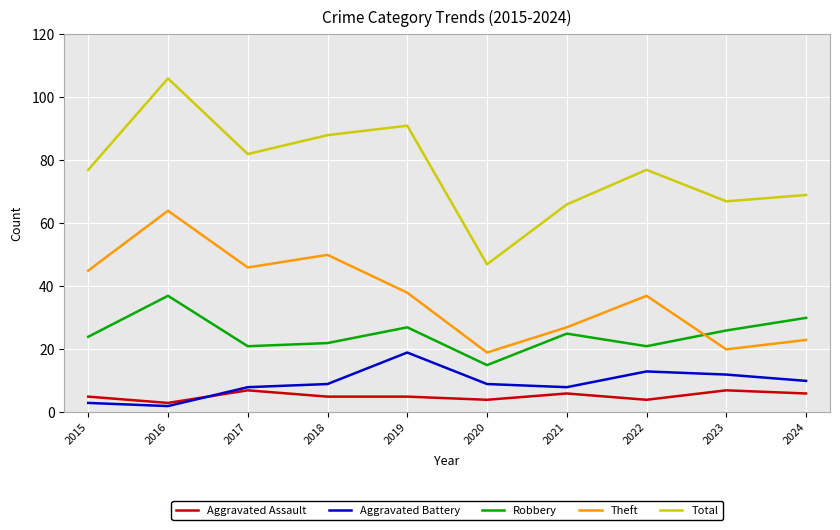

What is the average value of the Total series?

77